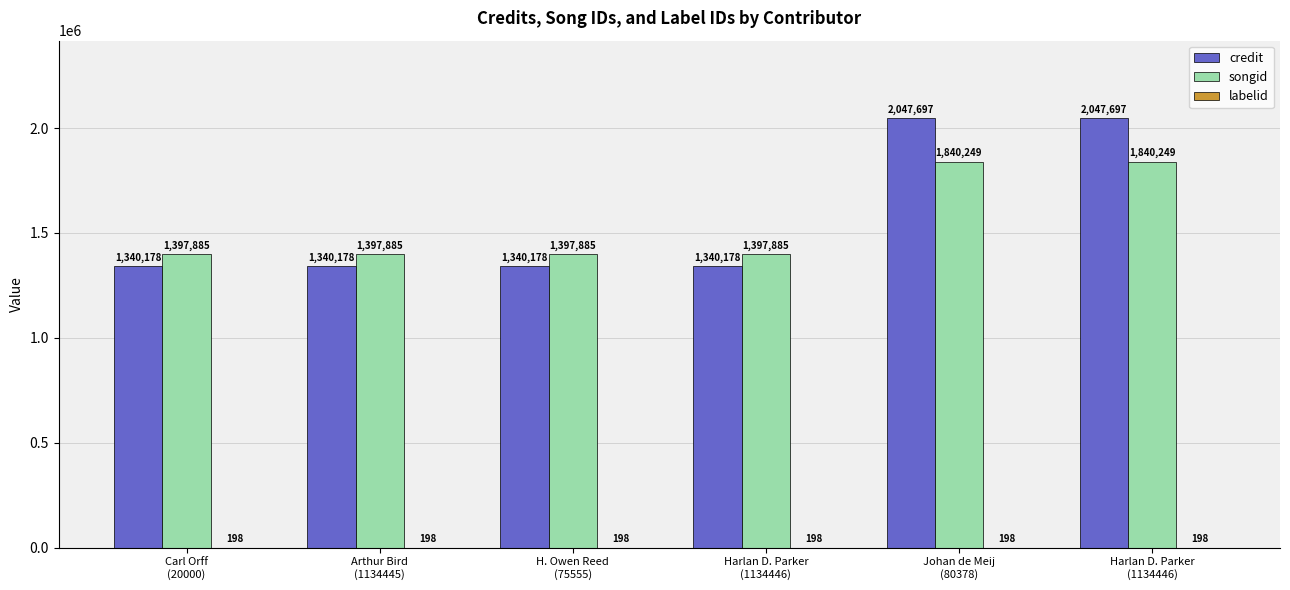

How many groups of bars are there?

6